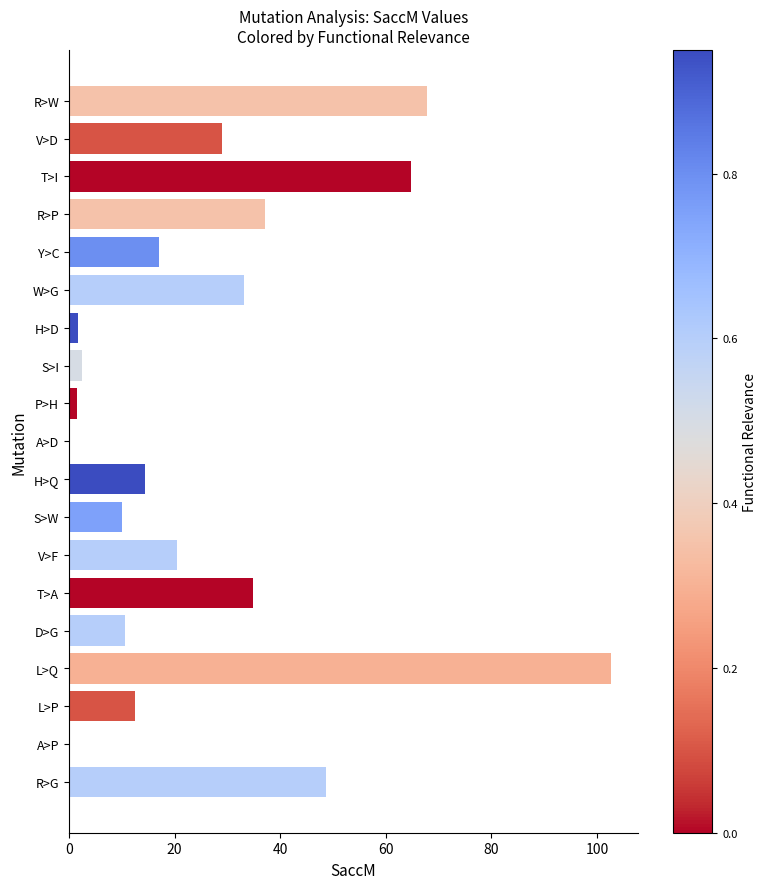

Between P>H and W>G, which is larger?

W>G